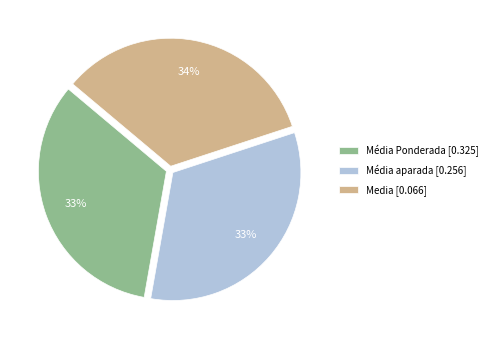

What is the largest slice in the pie chart?

Media